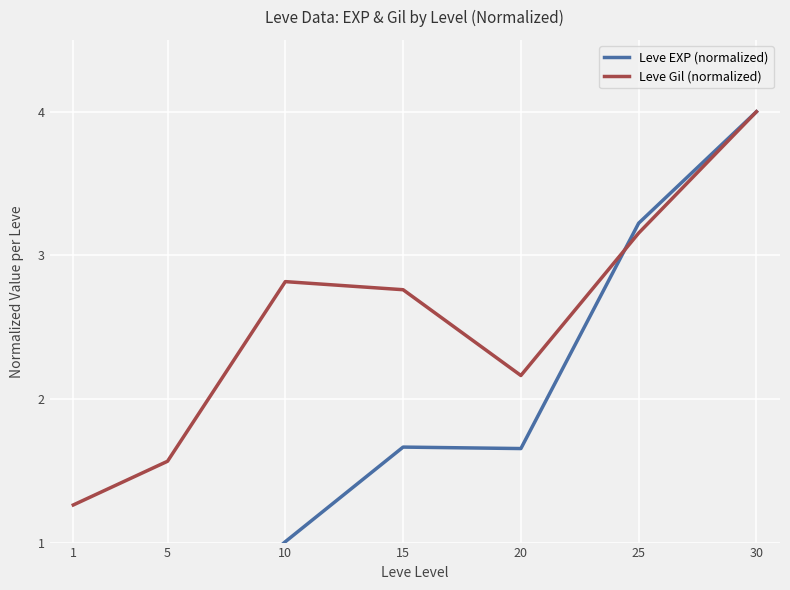

Where does the Leve EXP (normalized) series first go above 1?

10